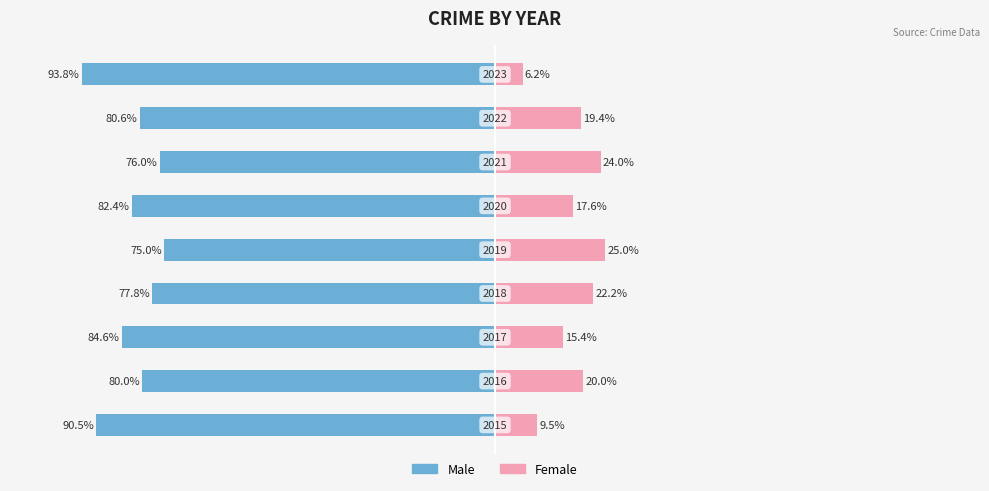

At 0, list the series in order from largest to smallest.

Female, Male